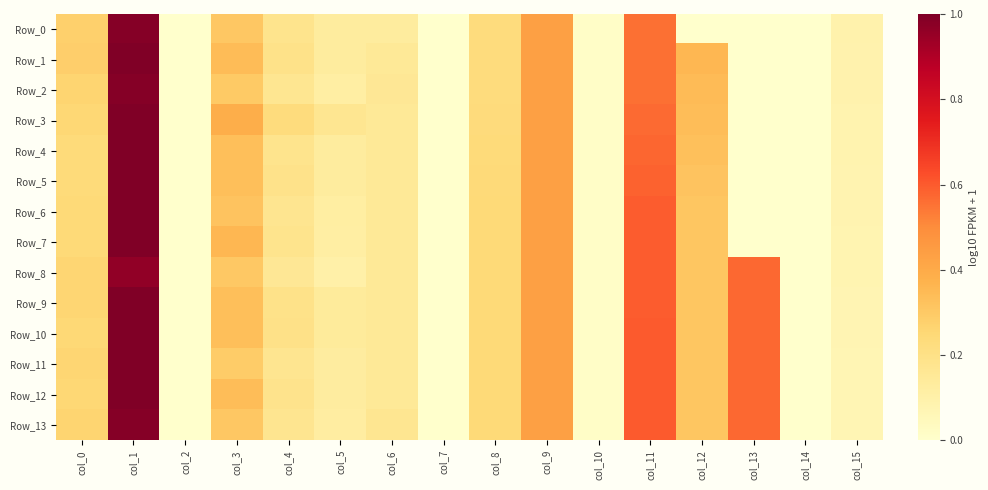

At how many categories does at least one series exceed 0?

13